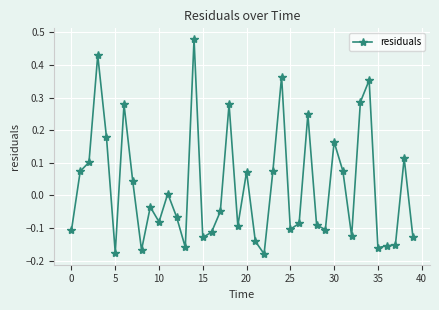

What is the difference between the second highest and second lowest values?

0.6